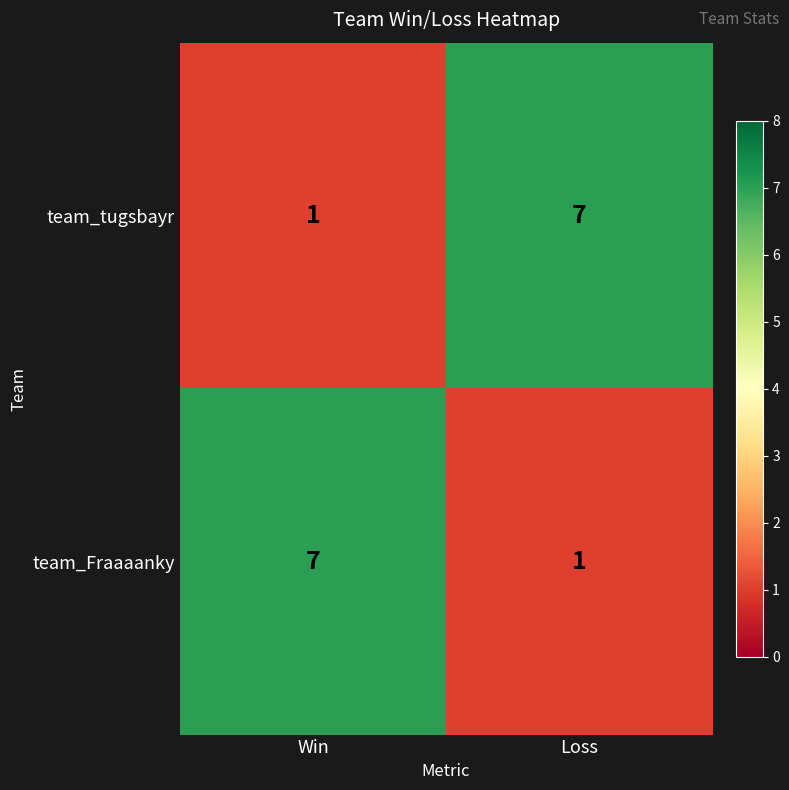

Rank the series at Loss from highest to lowest value.

team_tugsbayr, team_Fraaaanky